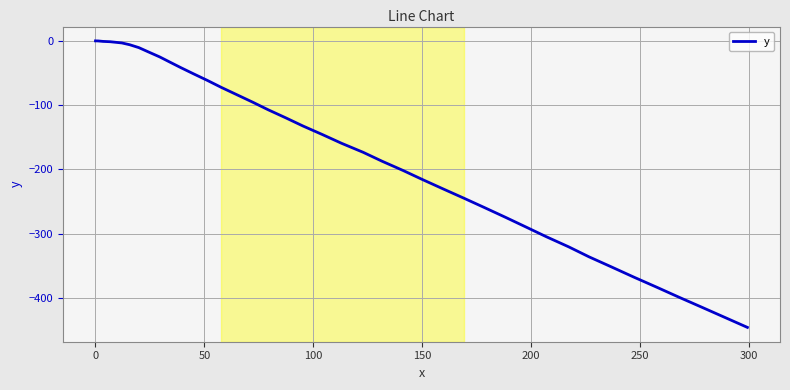

What is the difference between the maximum and minimum values?

445.8